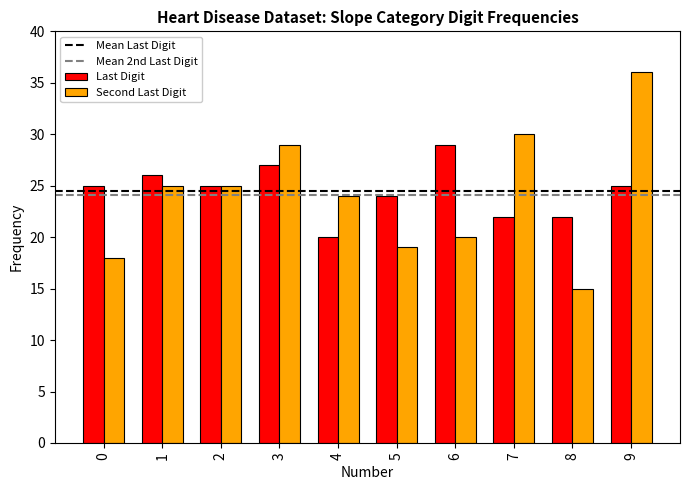

What is the sum of the Last Digit values at 2 and 9?

50